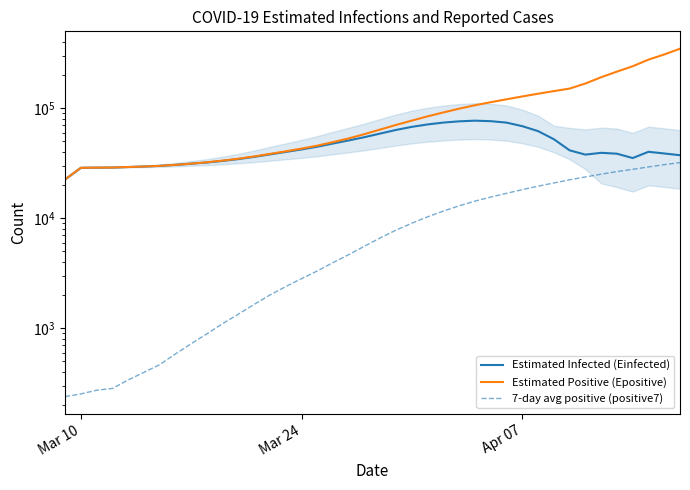

True or false: 7-day avg positive (positive7) and Estimated Infected (Einfected) intersect in this chart.

False